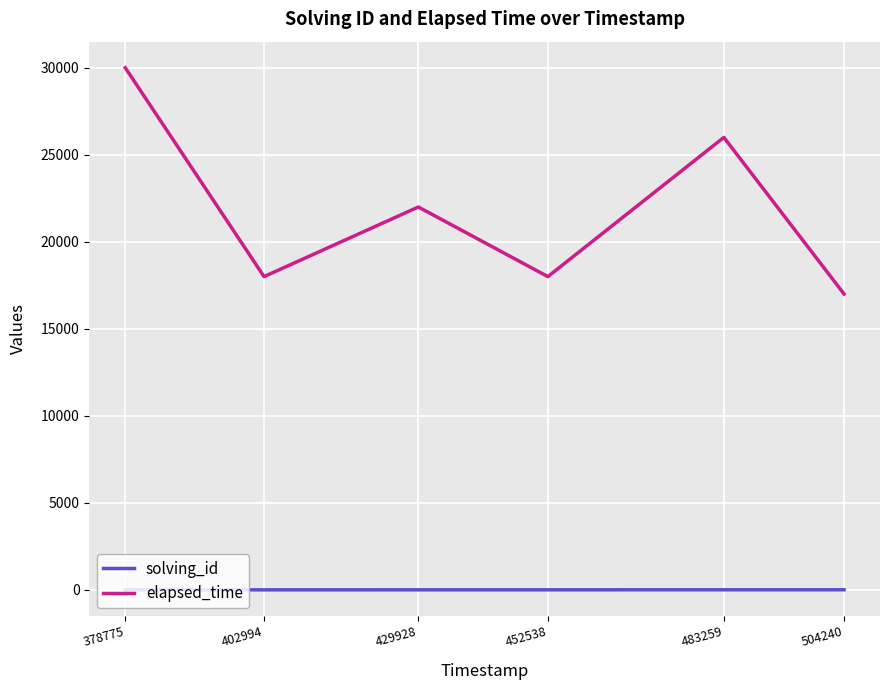

How many distinct data groups are displayed?

2